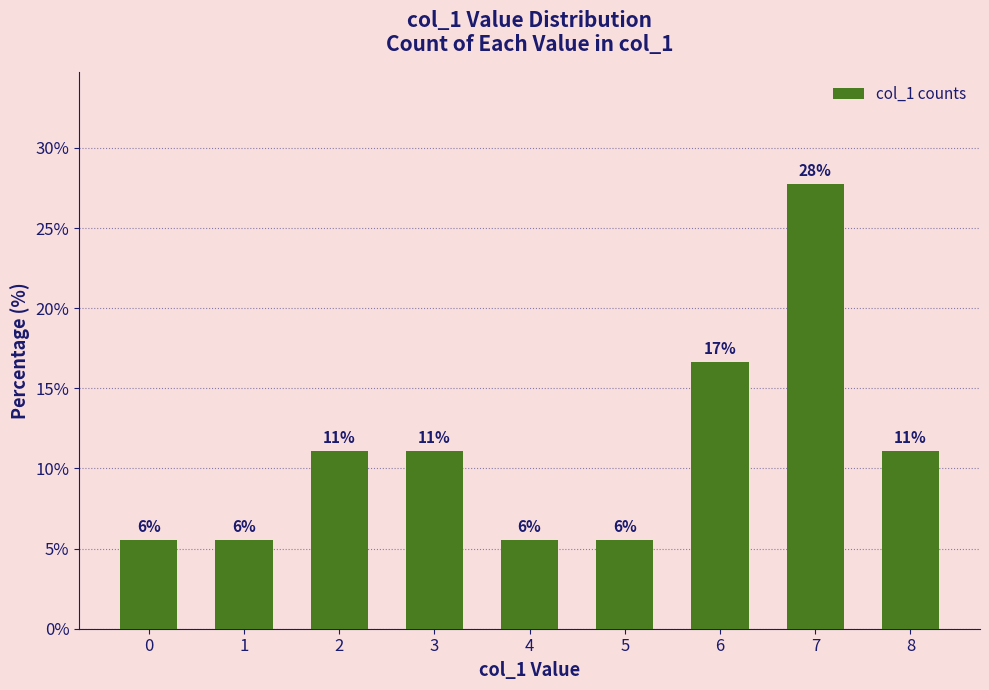

How many bars are there in total?

9